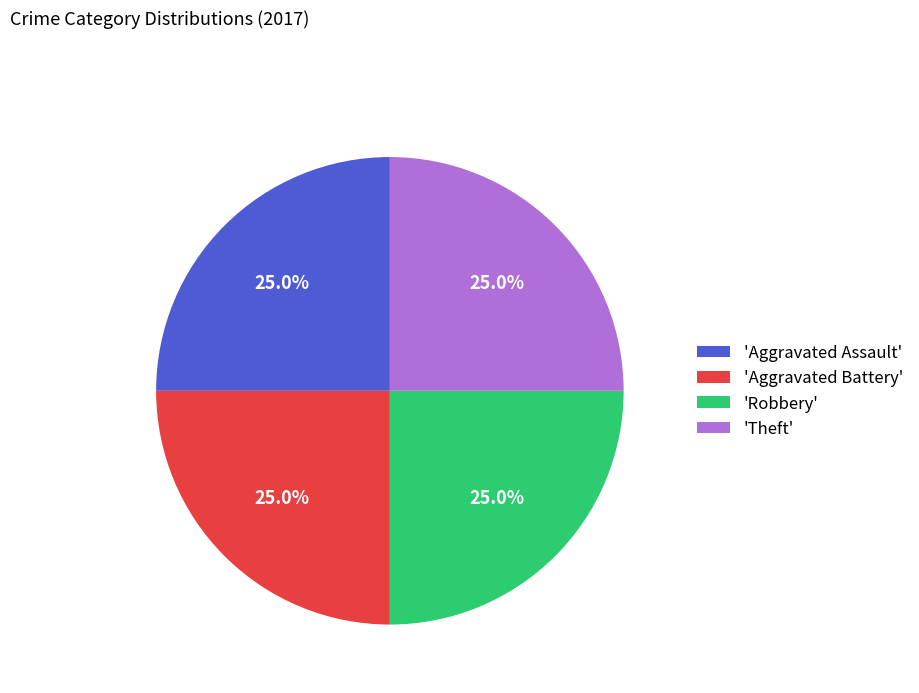

Does any single category account for the majority?

No